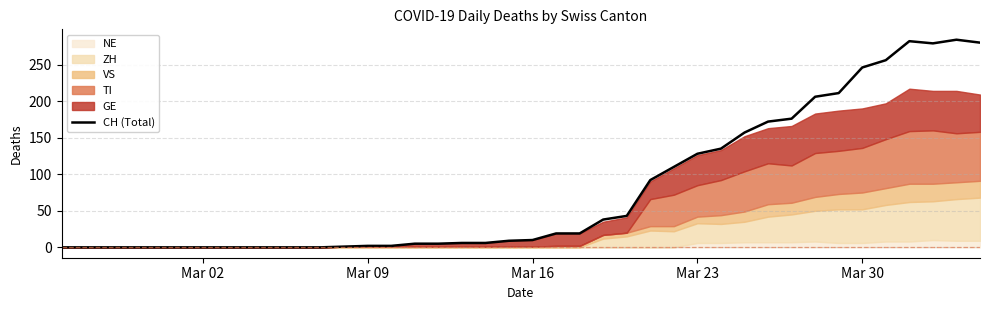

What is the highest value of the CH (Total) series?

284